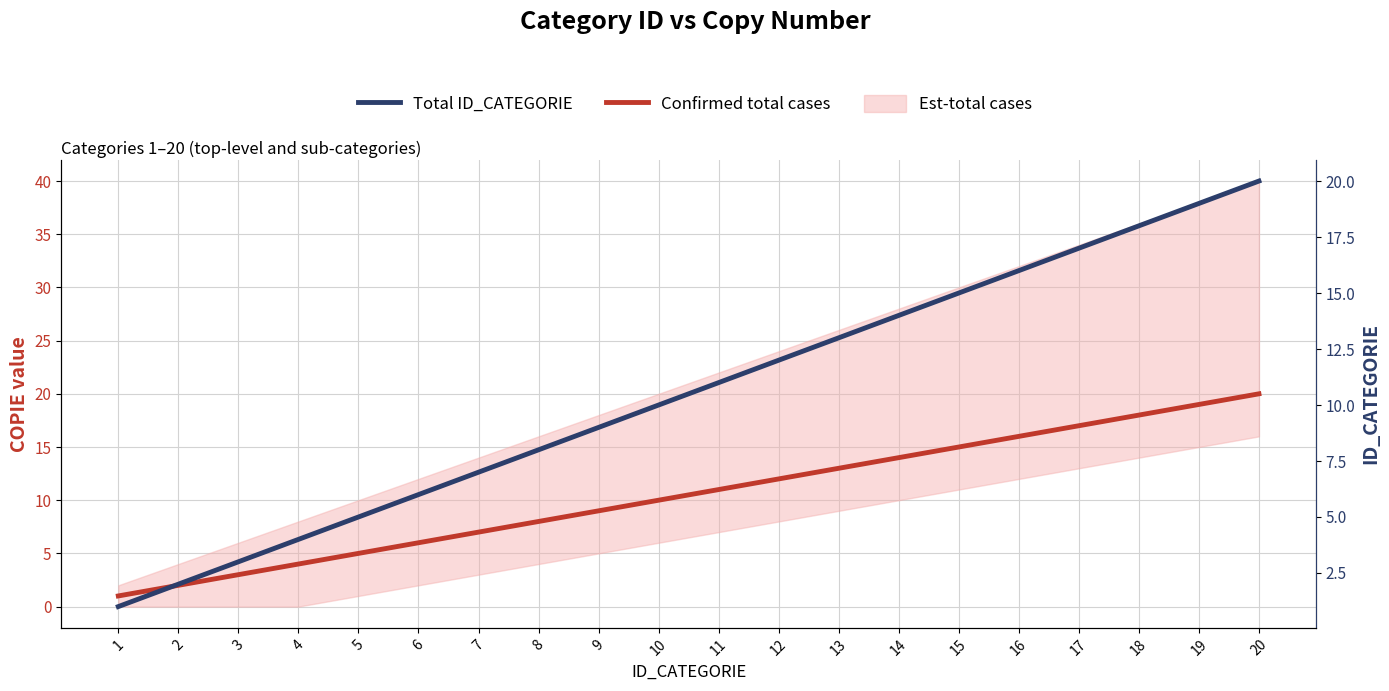

True or false: Confirmed total cases has a value of 15 at 9.

False